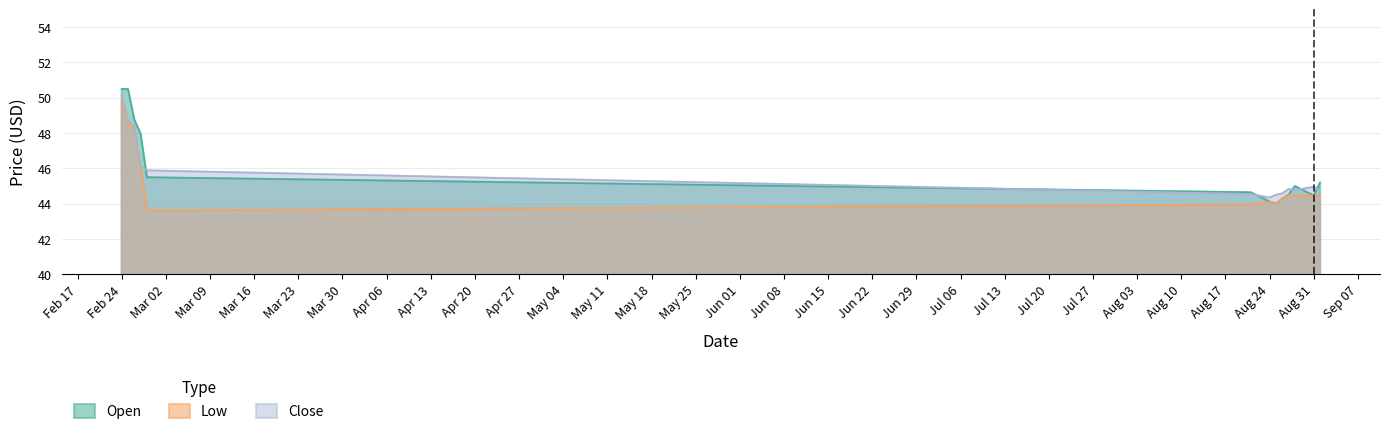

What is the total value across all series at Feb 24?

150.6